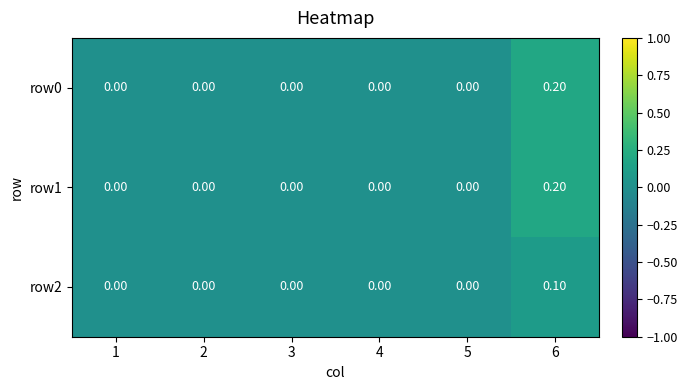

Reading left to right, extract all data points from this chart.

row0: 1=0.0	2=0.0	3=0.0	4=0.0	5=0.0	6=0.2
row1: 1=0.0	2=0.0	3=0.0	4=0.0	5=0.0	6=0.2
row2: 1=0.0	2=0.0	3=0.0	4=0.0	5=0.0	6=0.1